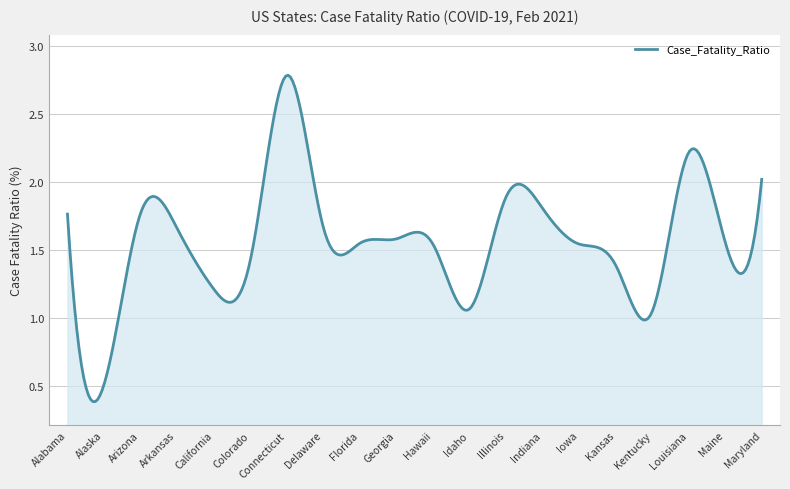

Does the chart have visible grid lines?

Yes